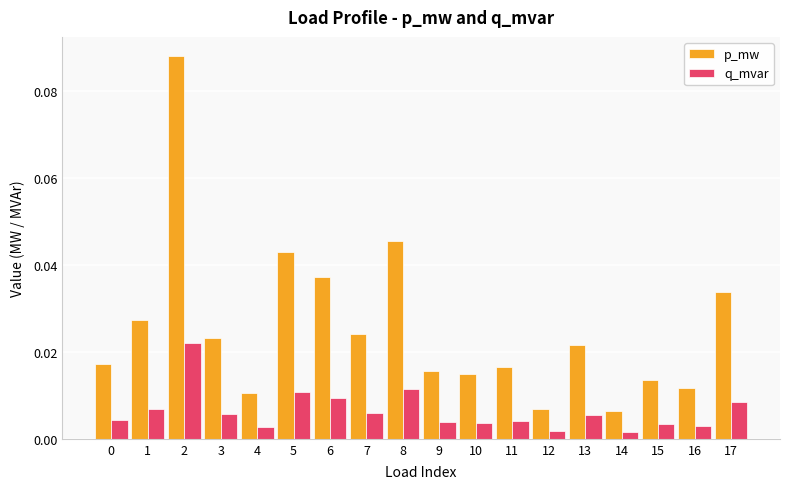

List the series in order of their peak value, highest first.

p_mw, q_mvar